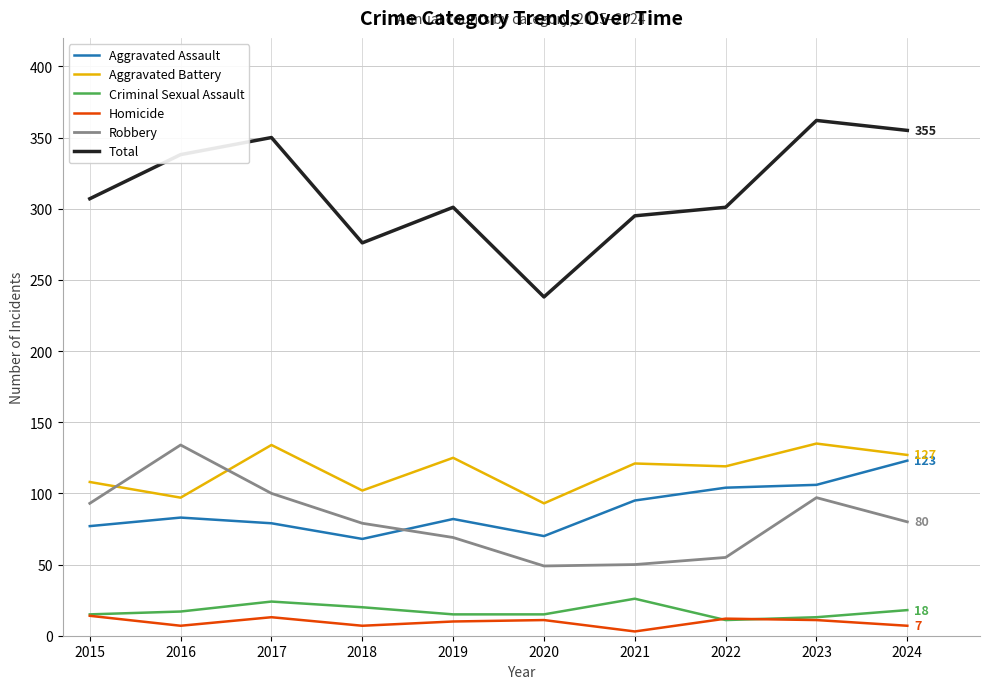

What is the average value of the Criminal Sexual Assault series?

17